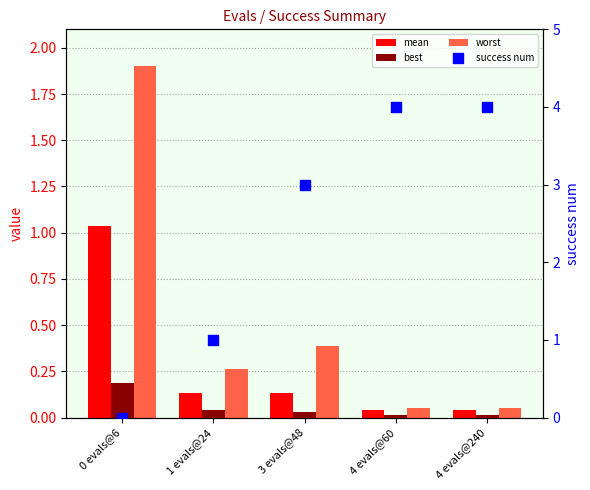

Which series reaches the maximum Y coordinate?

success num